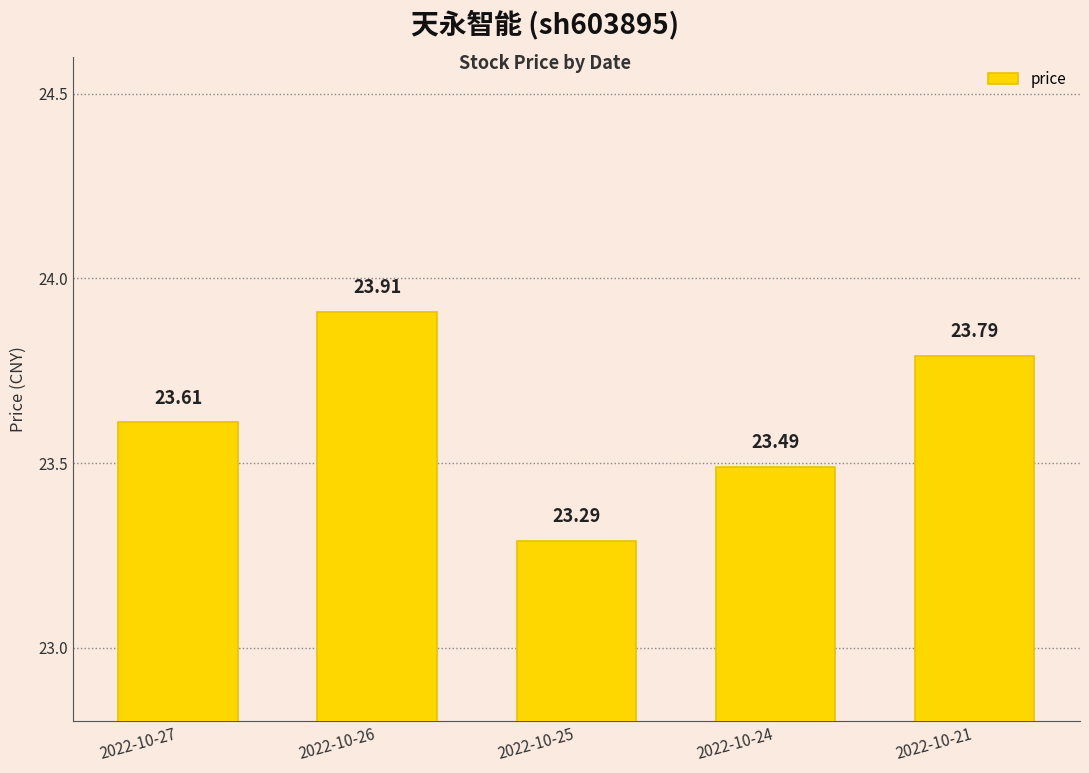

What is the average value?

23.6